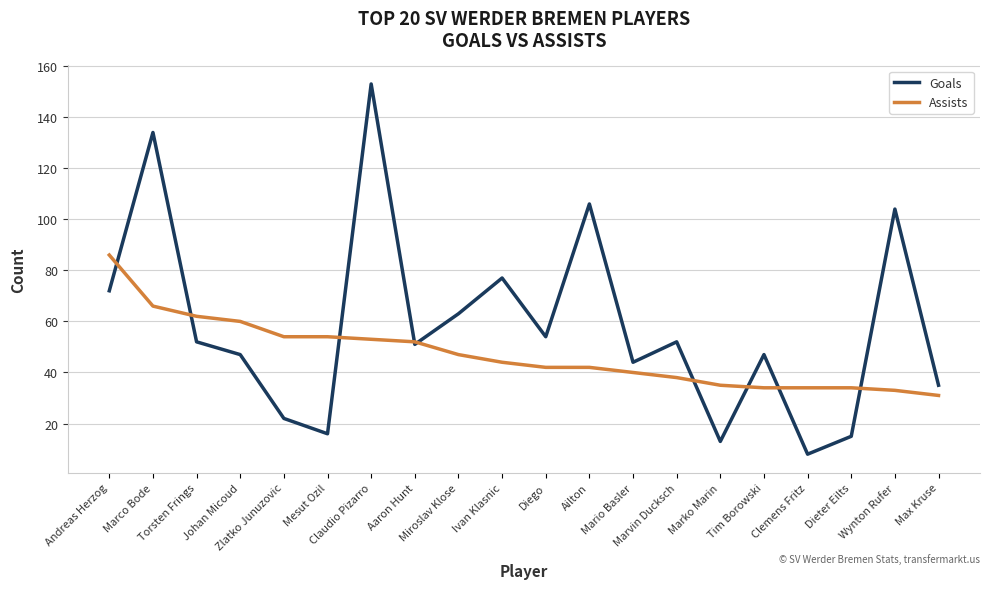

How many categories are shown in the chart?

20